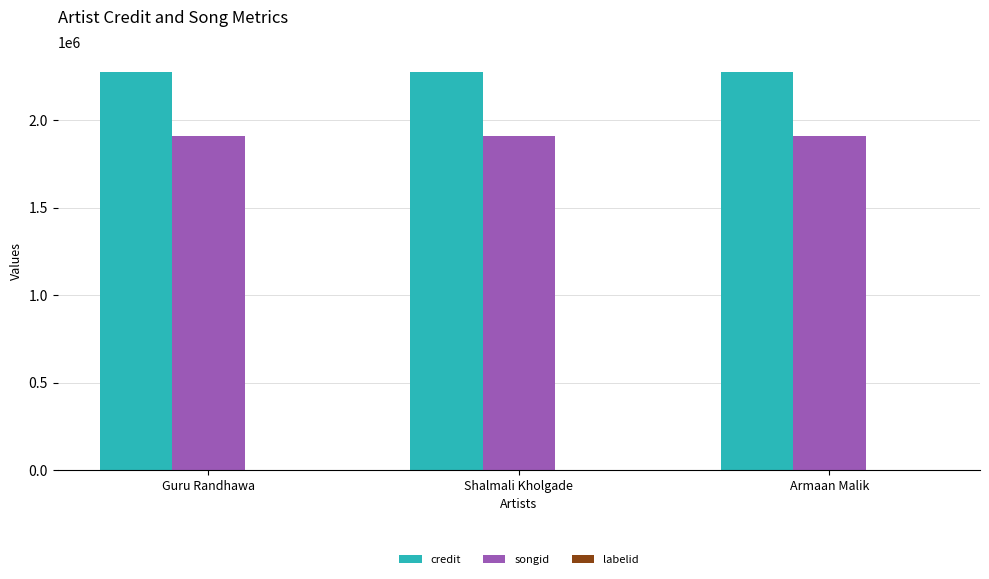

Is it true that songid equals 2766272 at Shalmali Kholgade?

False